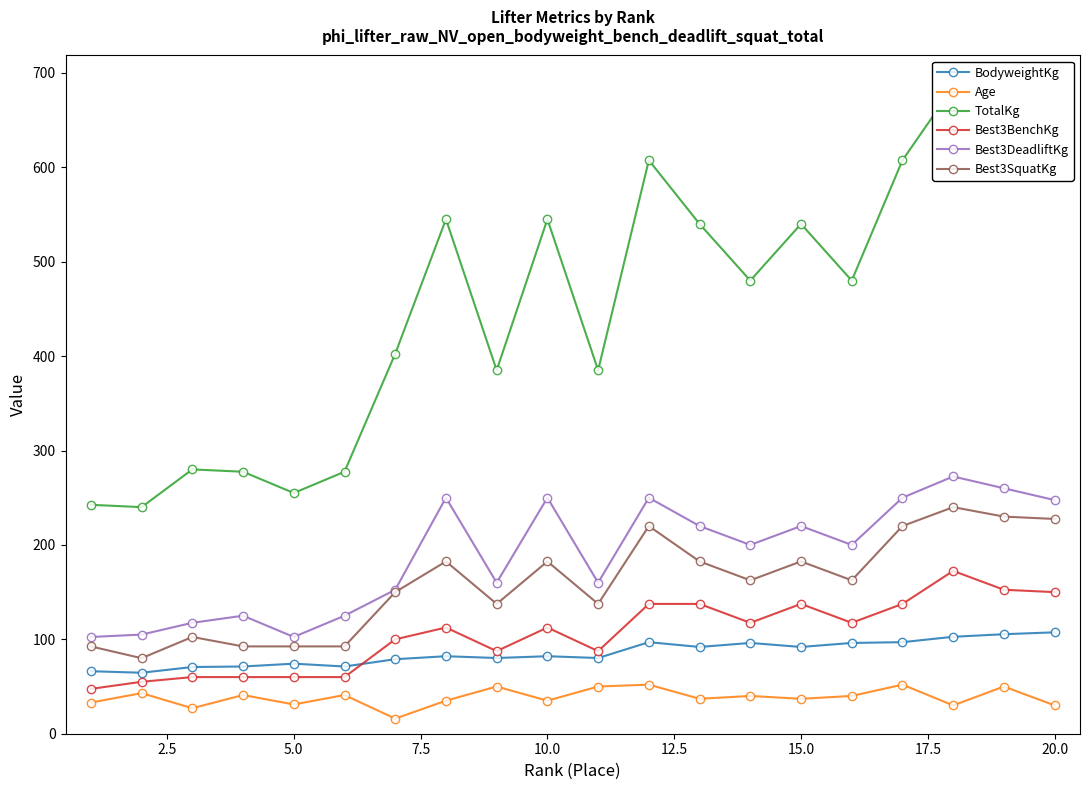

What is the lowest value of the Age series?

16.0